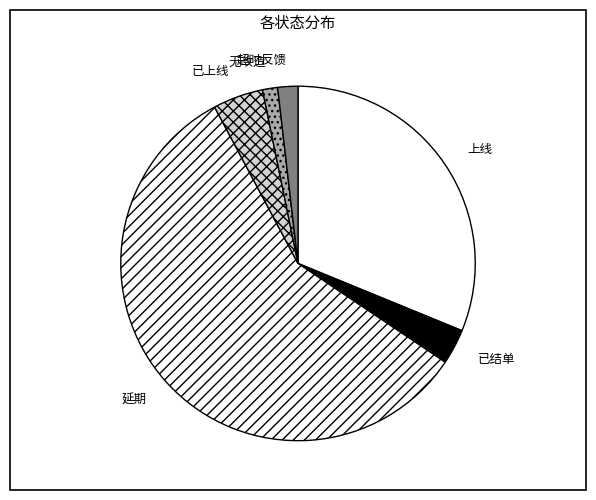

Which category has the biggest portion of the pie?

延期